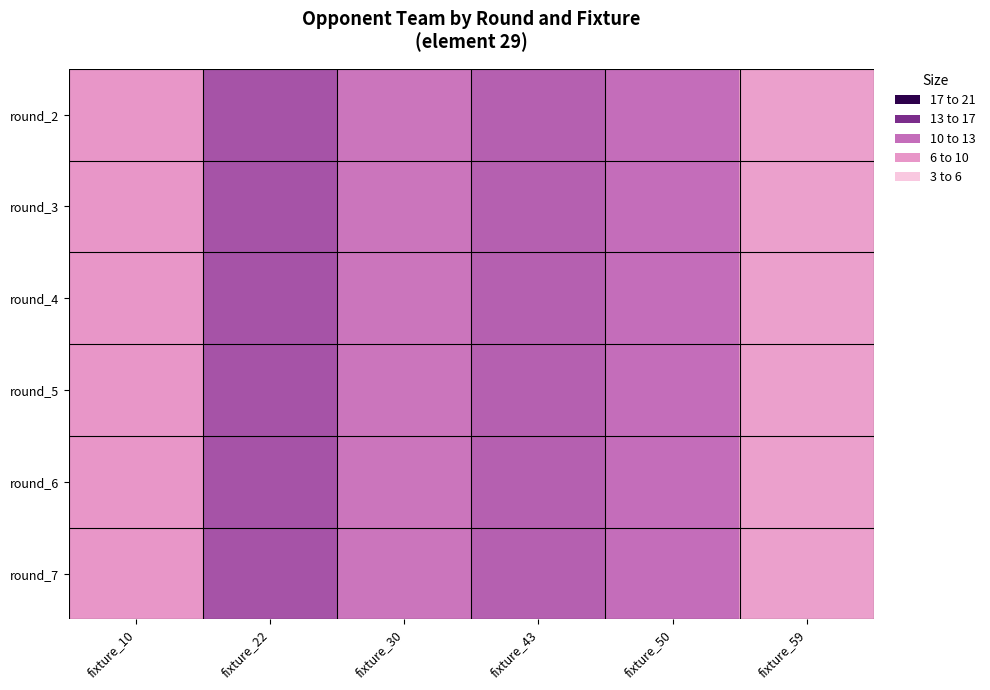

Reading left to right, transcribe all the data shown in this chart.

round_2: fixture_10=15	fixture_22=8	fixture_30=11	fixture_43=9	fixture_50=10	fixture_59=16
round_3: fixture_10=15	fixture_22=8	fixture_30=11	fixture_43=9	fixture_50=10	fixture_59=16
round_4: fixture_10=15	fixture_22=8	fixture_30=11	fixture_43=9	fixture_50=10	fixture_59=16
round_5: fixture_10=15	fixture_22=8	fixture_30=11	fixture_43=9	fixture_50=10	fixture_59=16
round_6: fixture_10=15	fixture_22=8	fixture_30=11	fixture_43=9	fixture_50=10	fixture_59=16
round_7: fixture_10=15	fixture_22=8	fixture_30=11	fixture_43=9	fixture_50=10	fixture_59=16